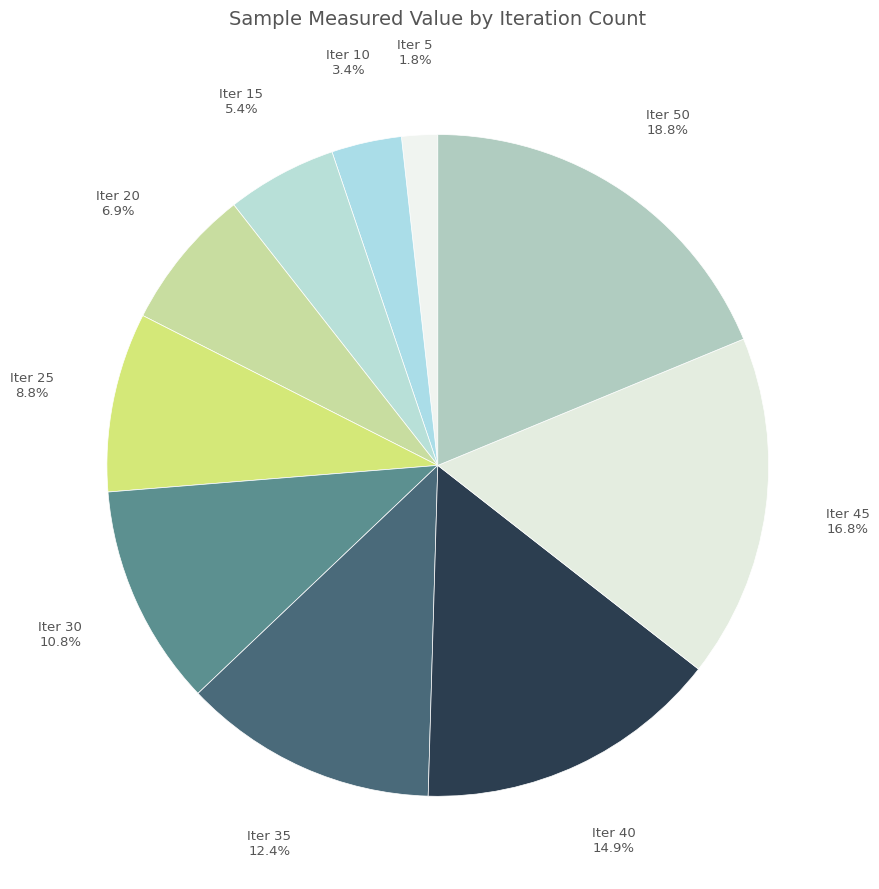

Rank the categories by value from lowest to highest.

5, 10, 15, 20, 25, 30, 35, 40, 45, 50